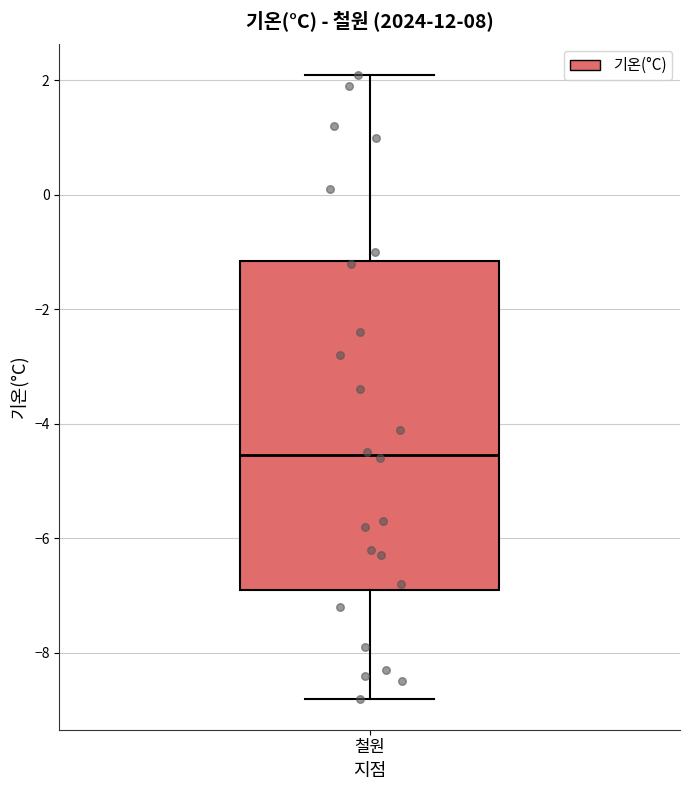

Read this box plot against the y-axis: the position of the median line, the range covered by the box, and the ends of both whiskers. The values are not printed on the chart, so give them approximately, as read against the axis.

median -4.6, box -6.8 to -1.2, whiskers -8.8 to 2.2